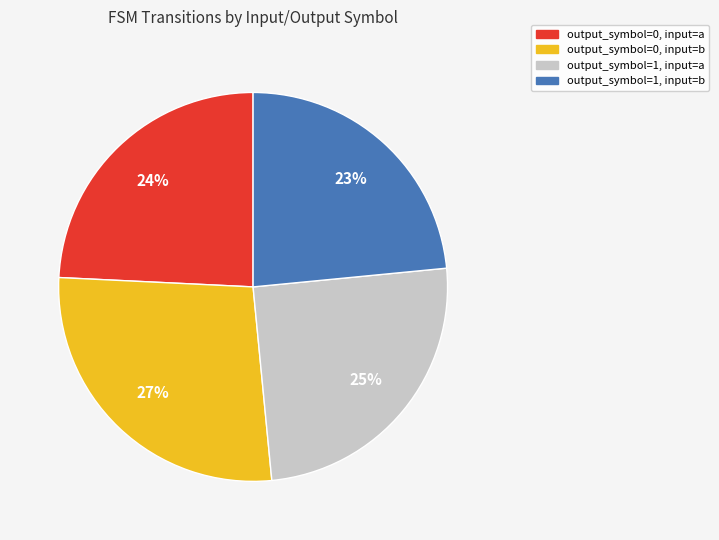

What percentage is the output_symbol=0, input=b slice, to the nearest percent?

27%